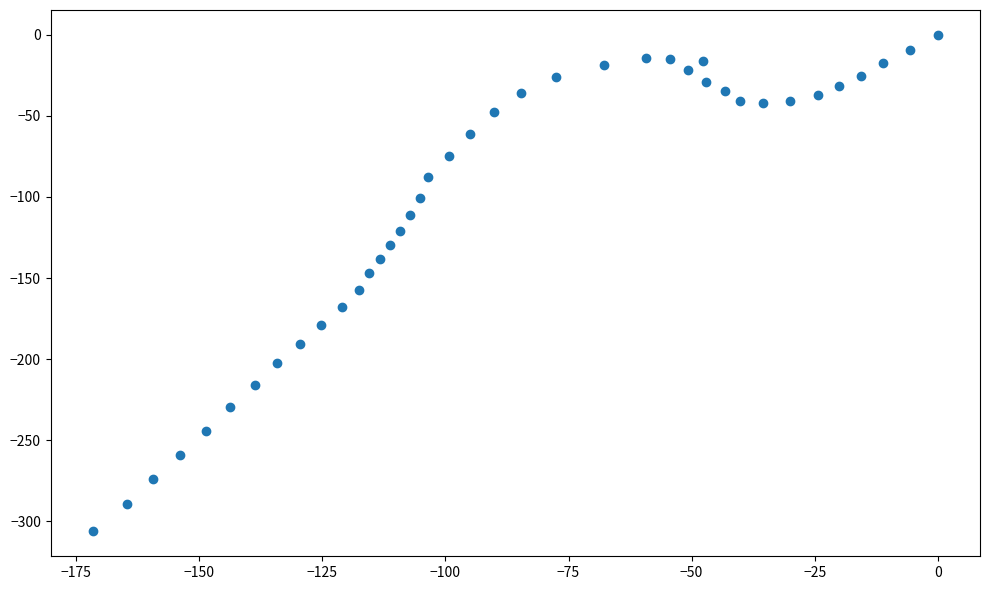

What is the range of Y values (max minus min)?

306.3